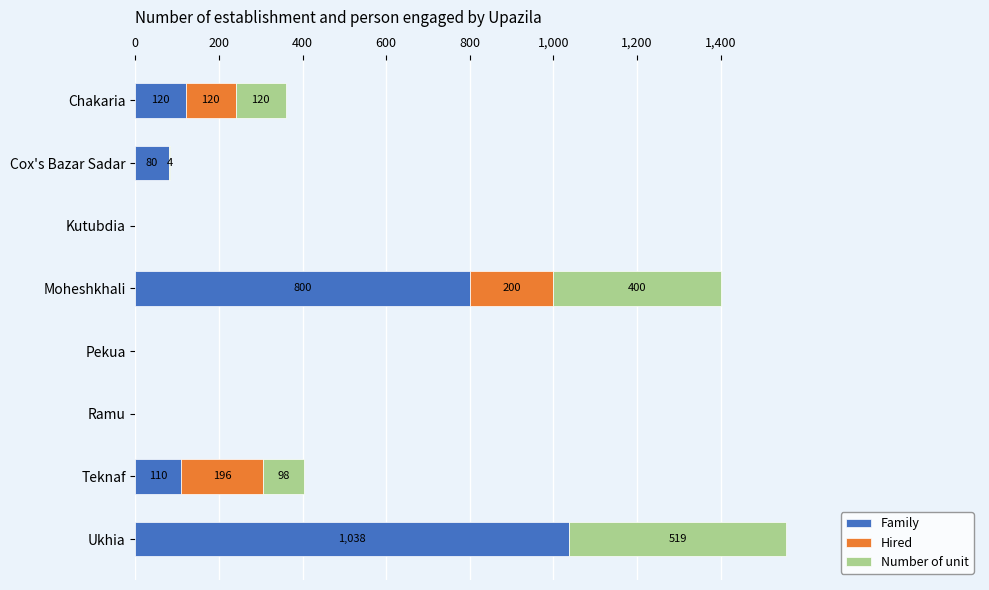

What is the sum of all Family values?

2148